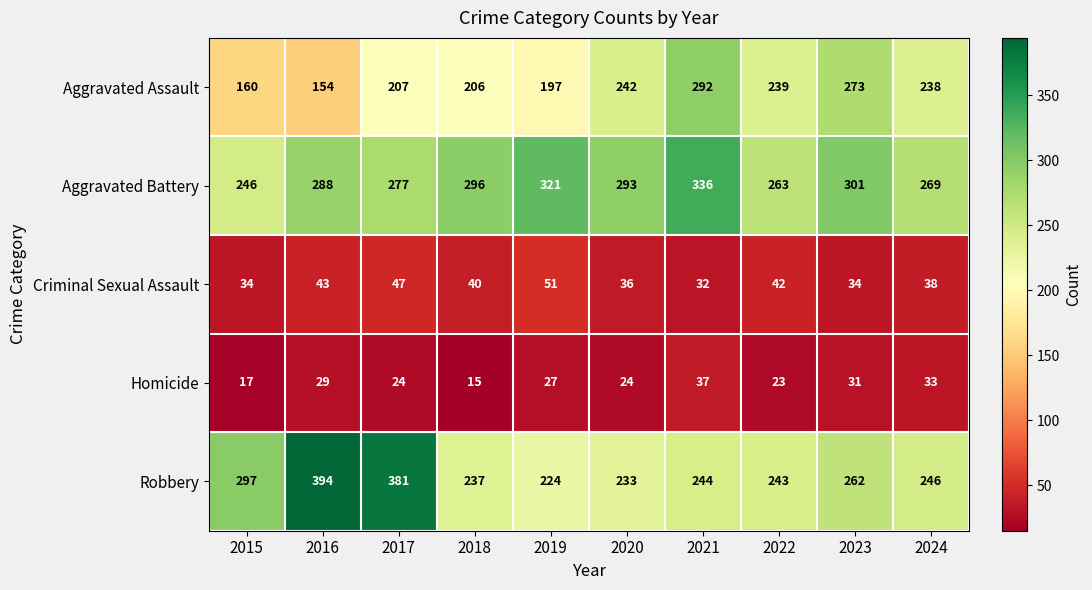

What is the average value of the Aggravated Battery series?

289